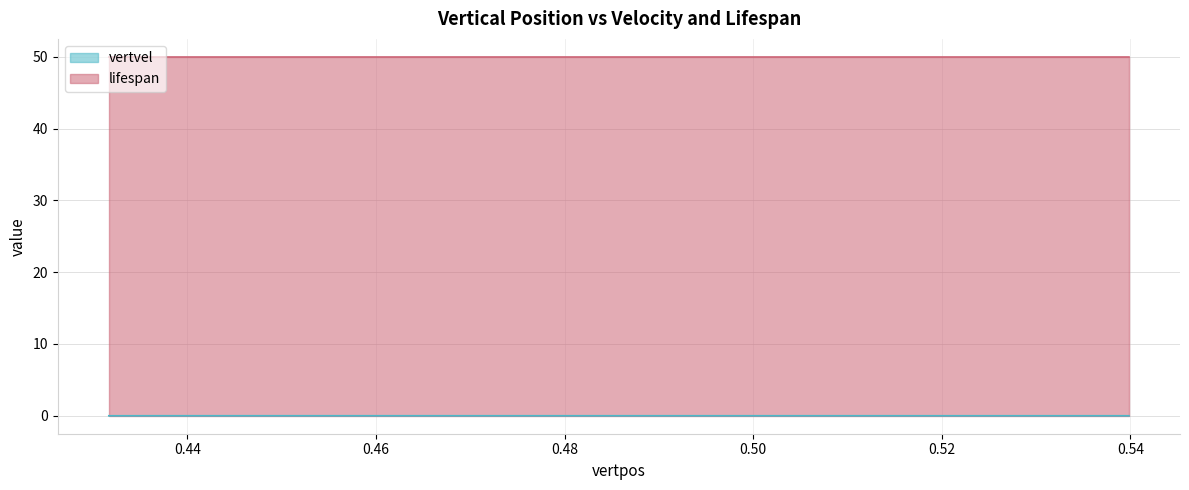

Does the chart display data point markers on the line(s)?

No